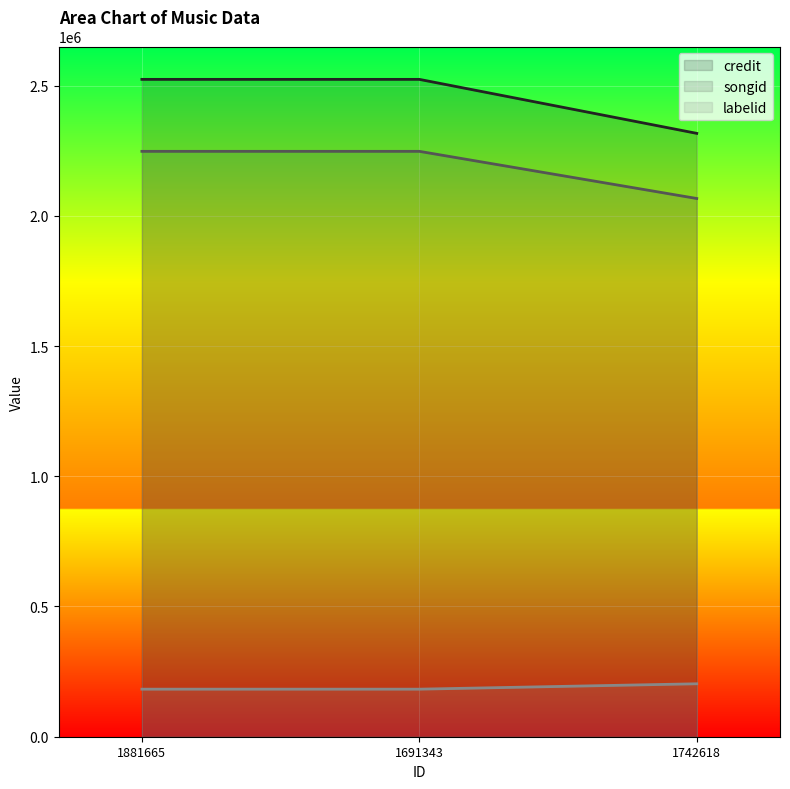

Reading left to right, what are all the values shown in this chart?

credit: 1881665=2523617	1691343=2523617	1742618=2316336
songid: 1881665=2247322	1691343=2247322	1742618=2066284
labelid: 1881665=182579	1691343=182579	1742618=203260